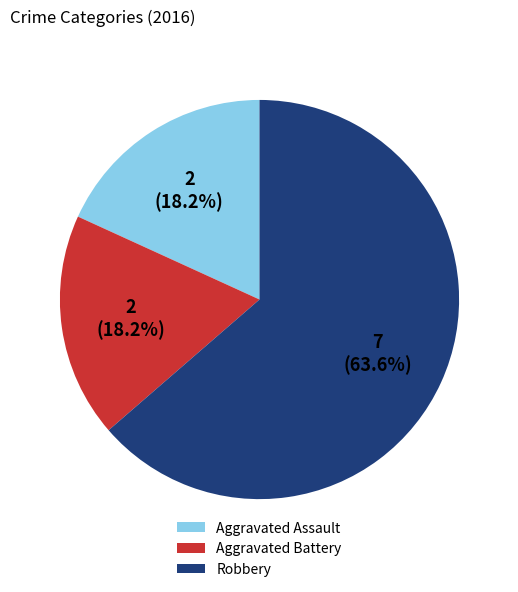

Count the number of slices in the pie.

3